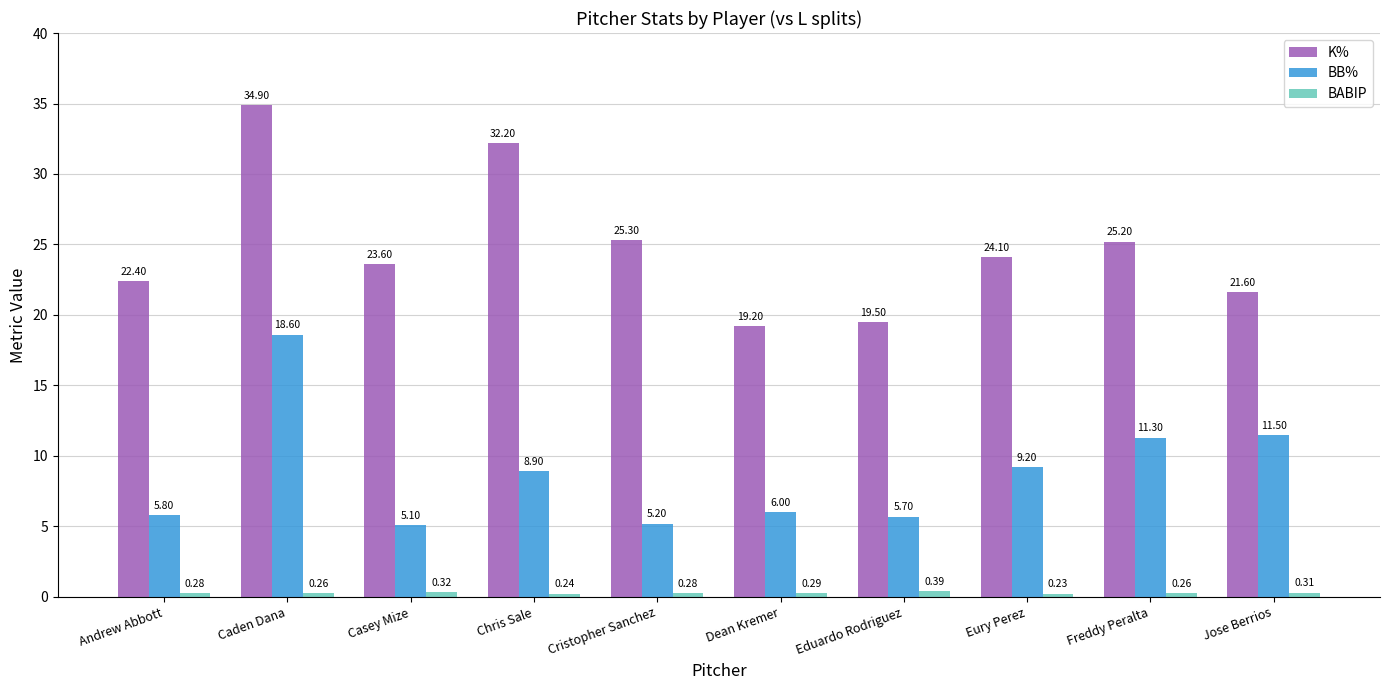

What is the difference between the maximum and minimum values in the K% series?

15.7